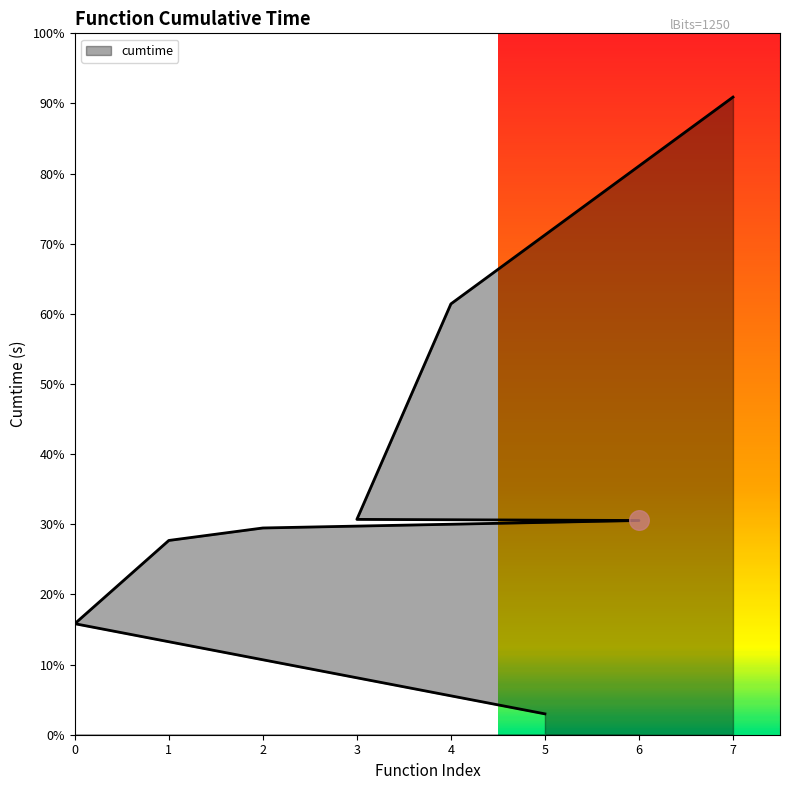

Between dwave_qbsolv.dwavesearch and solve_exact_cover, which is larger?

solve_exact_cover